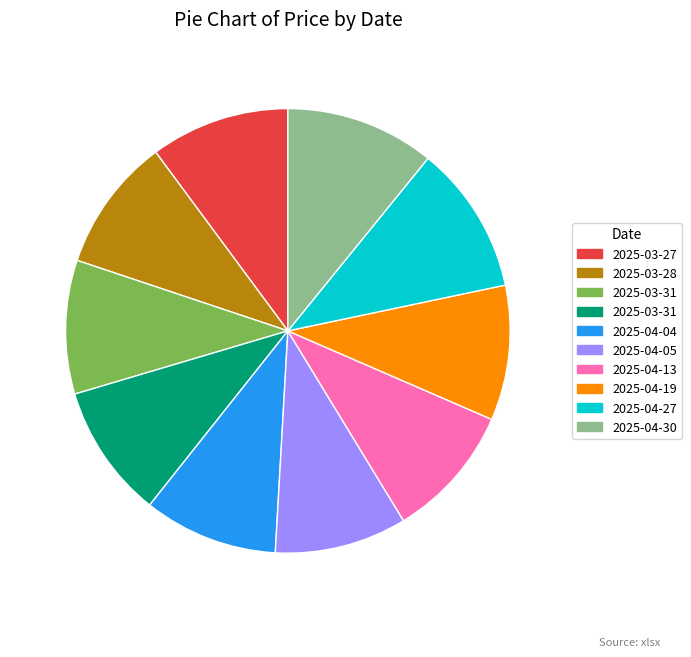

Is there any slice that represents more than half of the pie?

No